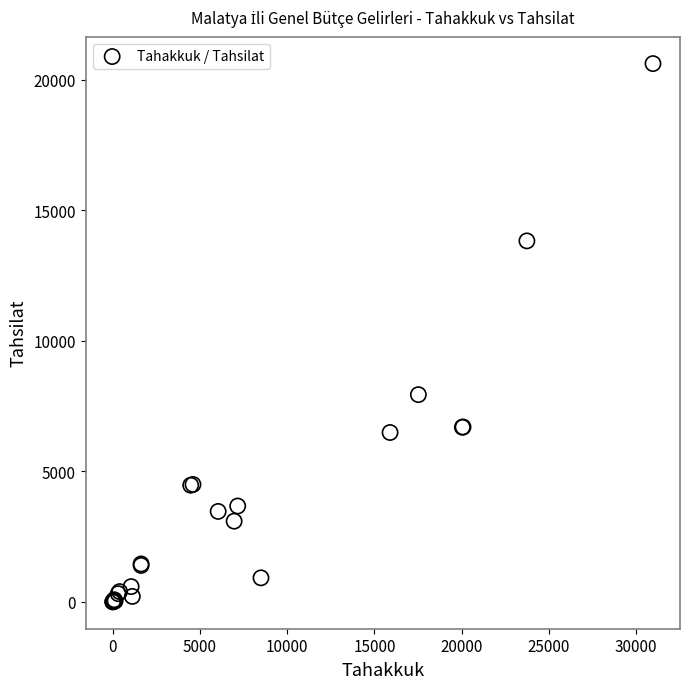

What Y value in the scatter plot is closest to 10304?

7933